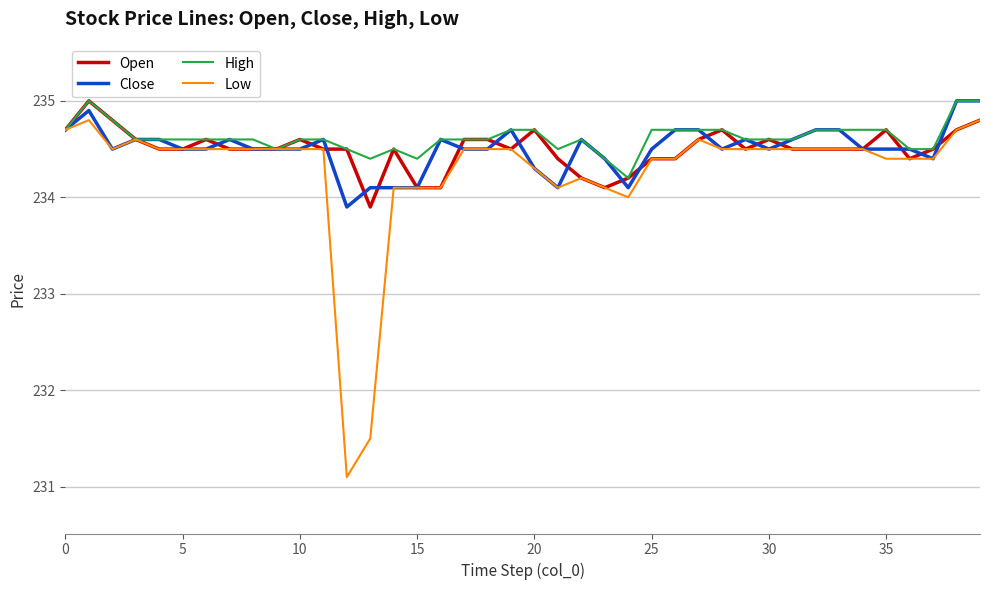

What is the average value of the High series?

234.6